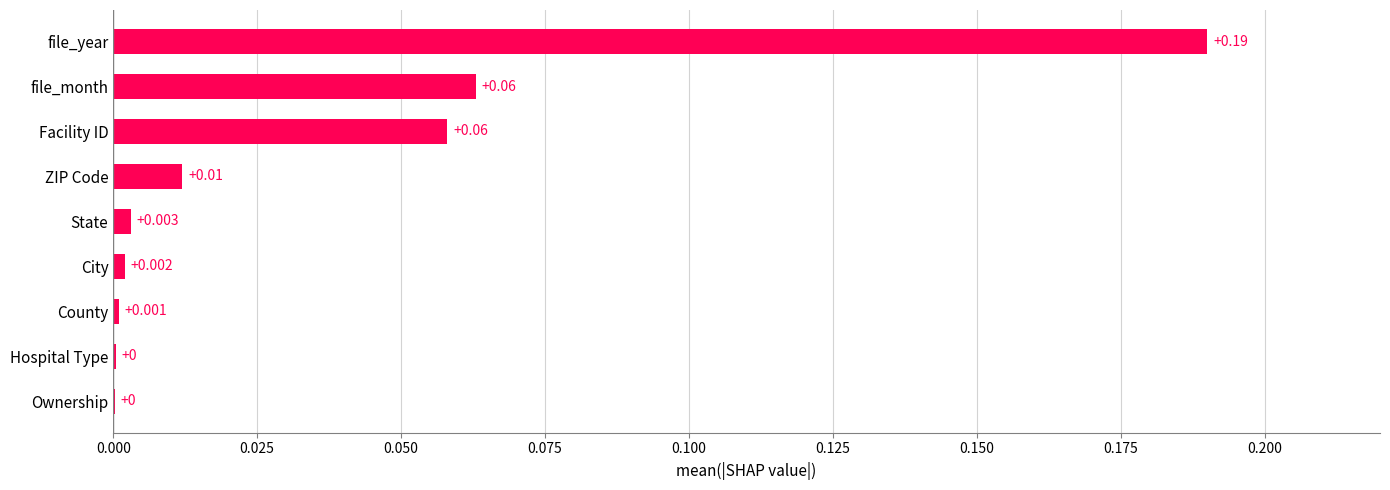

Between City and file_month, which is larger?

file_month